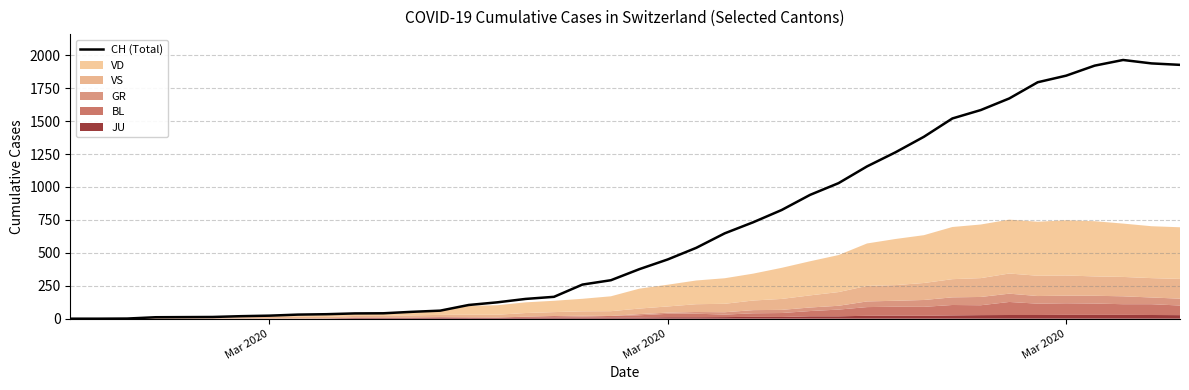

True or false: there are more than 0 points higher than both neighbors.

True